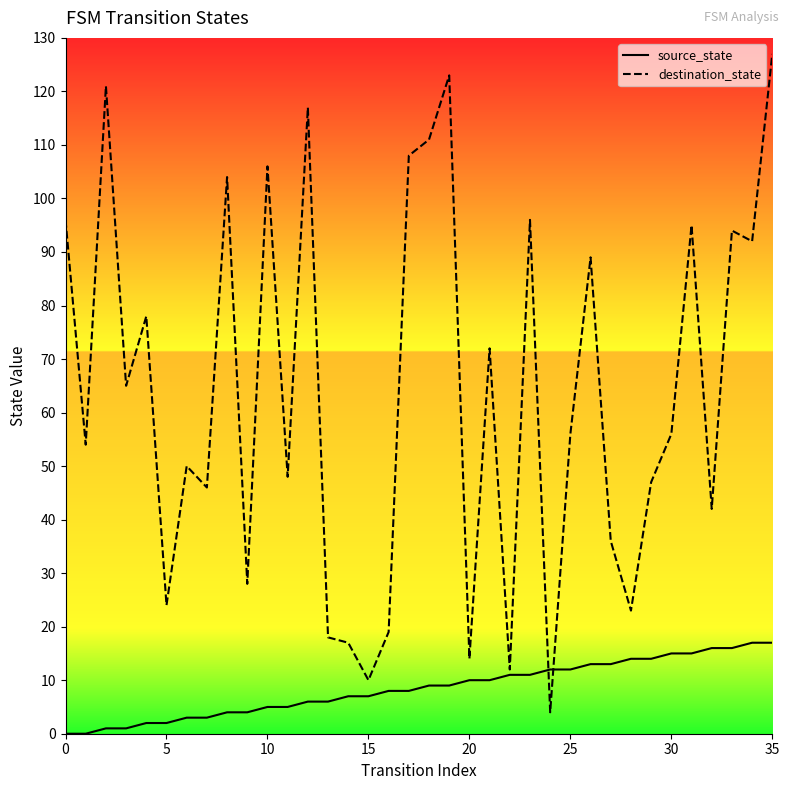

Is the value of source_state at 20 greater than the value of destination_state at 17?

No